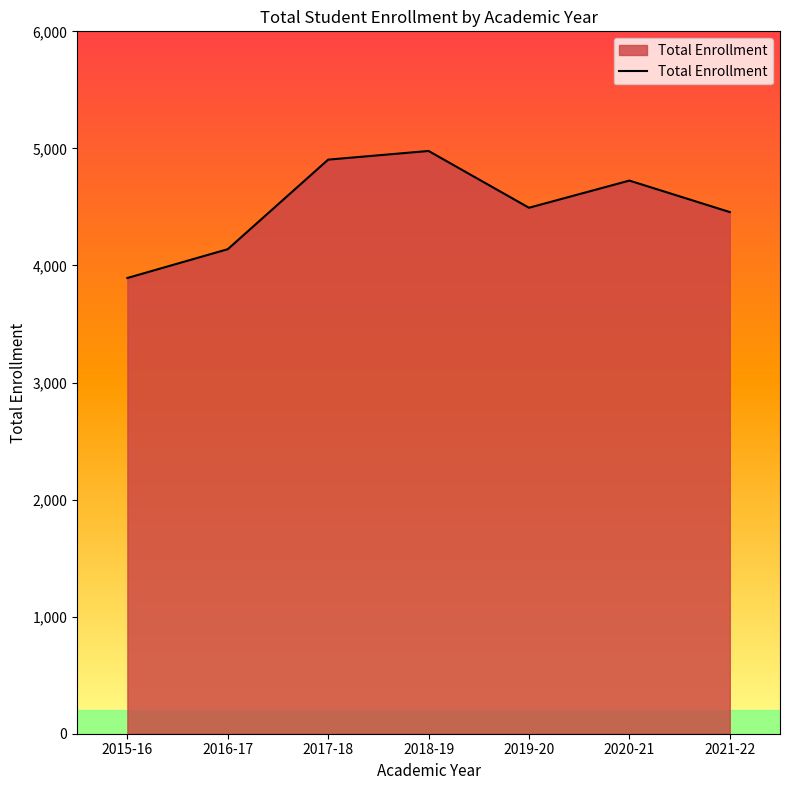

What value does the data have at 2015-16, to the nearest 100?

3900